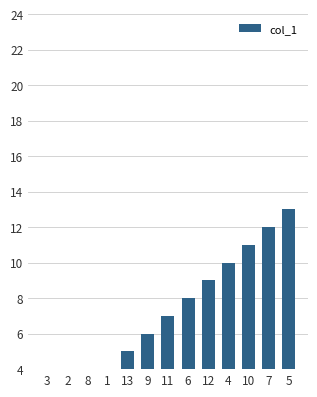

What is the label of the 3rd bar from the right?

10